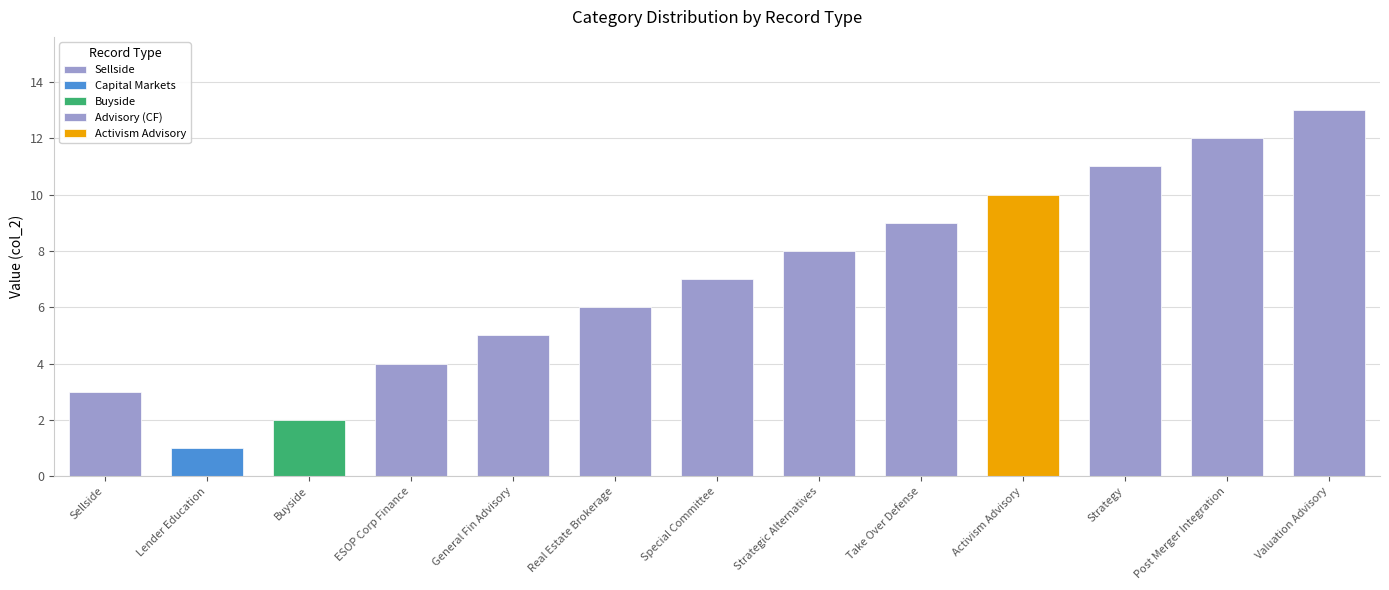

What is the change in value from Buyside to Advisory (CF)?

+2